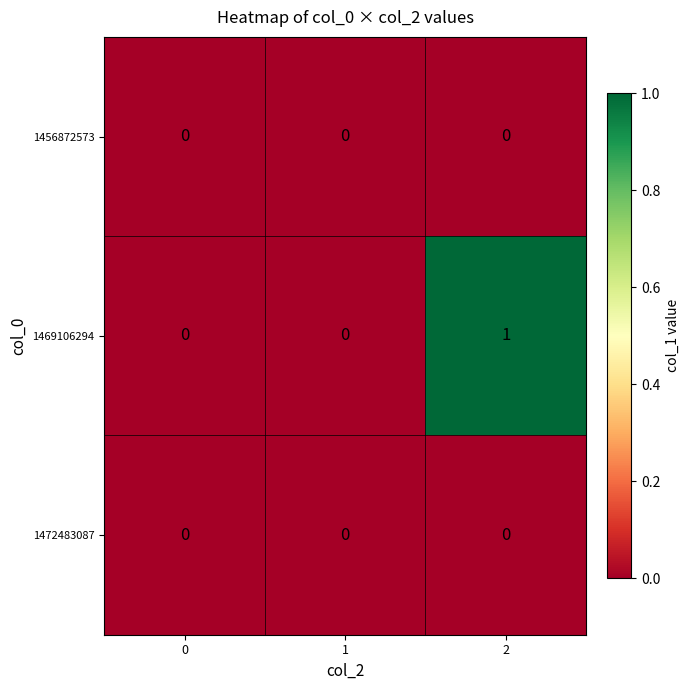

Which series has the largest range (max minus min)?

1469106294